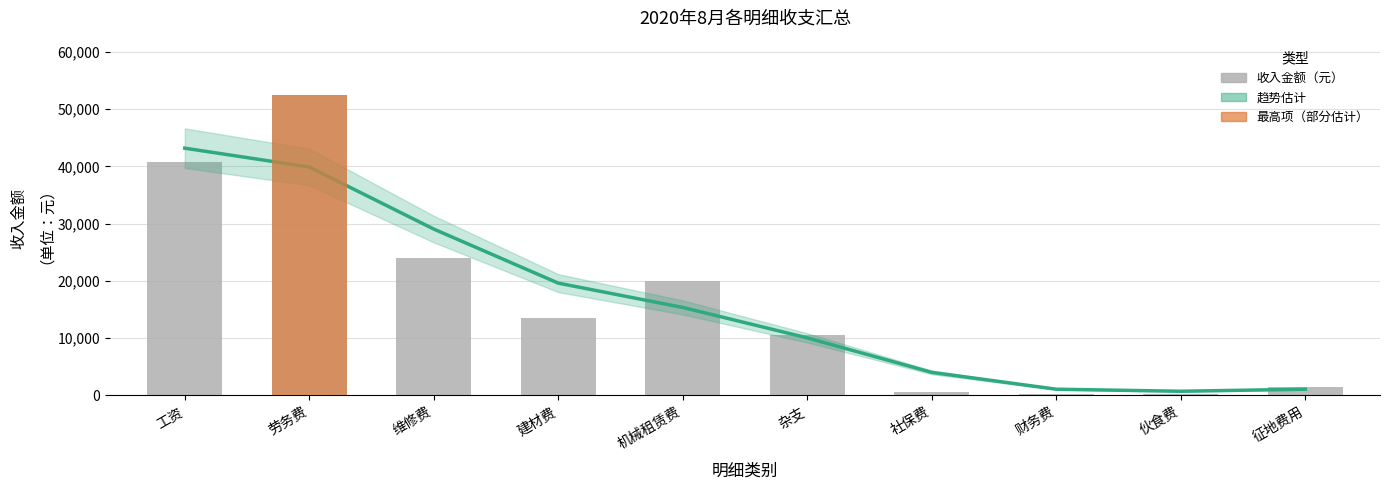

Are the bars grouped side by side (vs. stacked)?

Yes